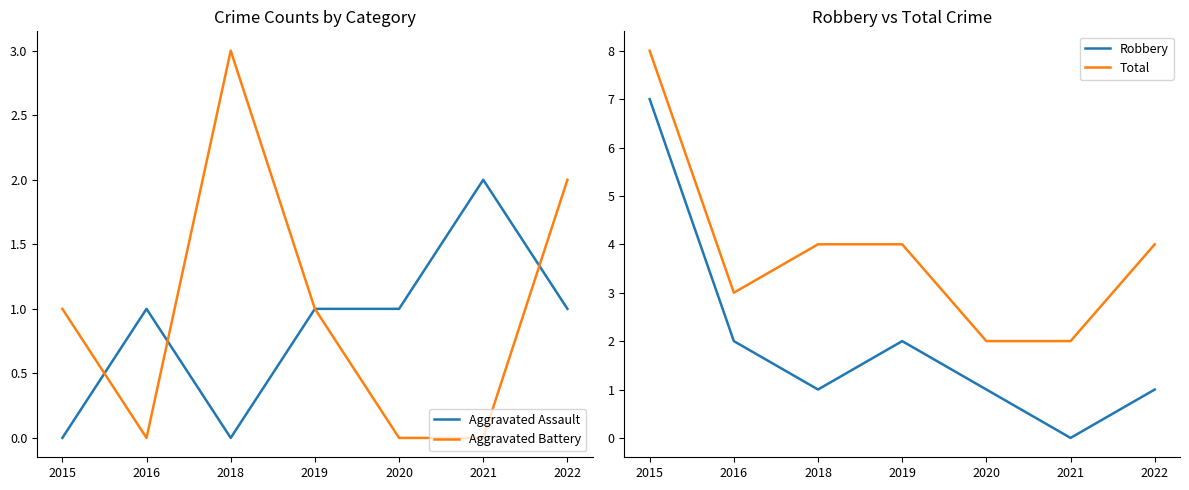

In Aggravated Assault, how many points are higher than both neighbors (excluding endpoints)?

2